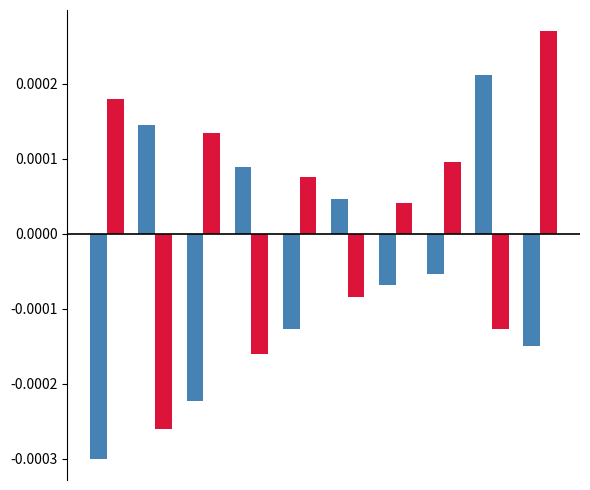

Are the bars horizontal?

No